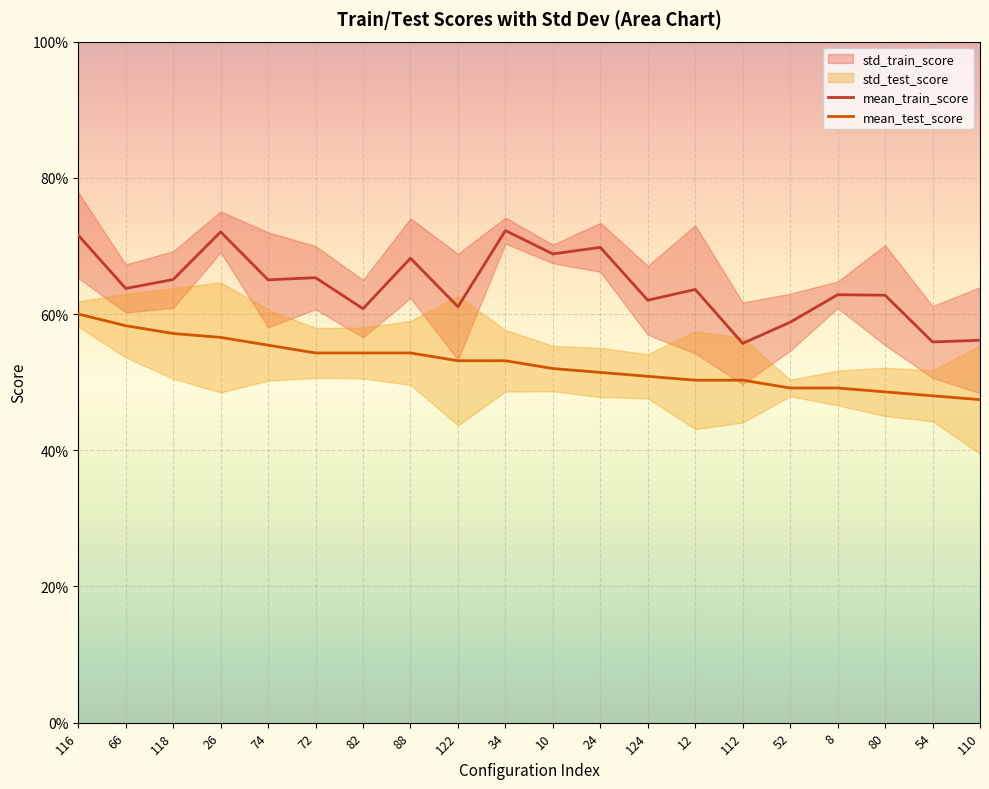

What is the label of the 2nd point from the left?

66